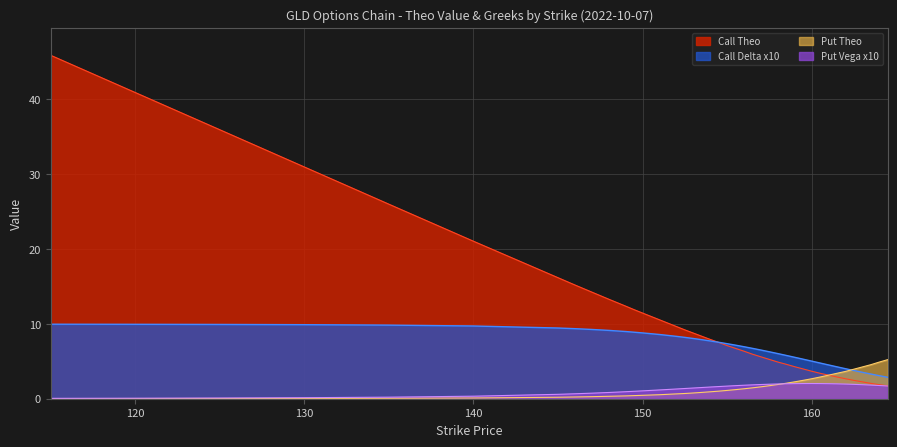

Where is Put Vega x10 nearest to the value 1?

149.5